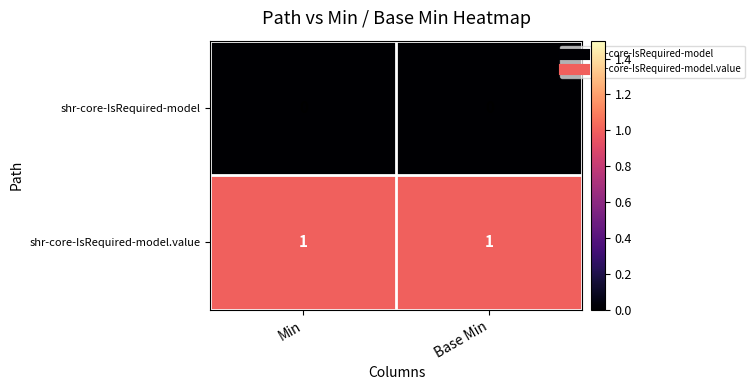

What is the difference between the highest and lowest values at Base Min?

1